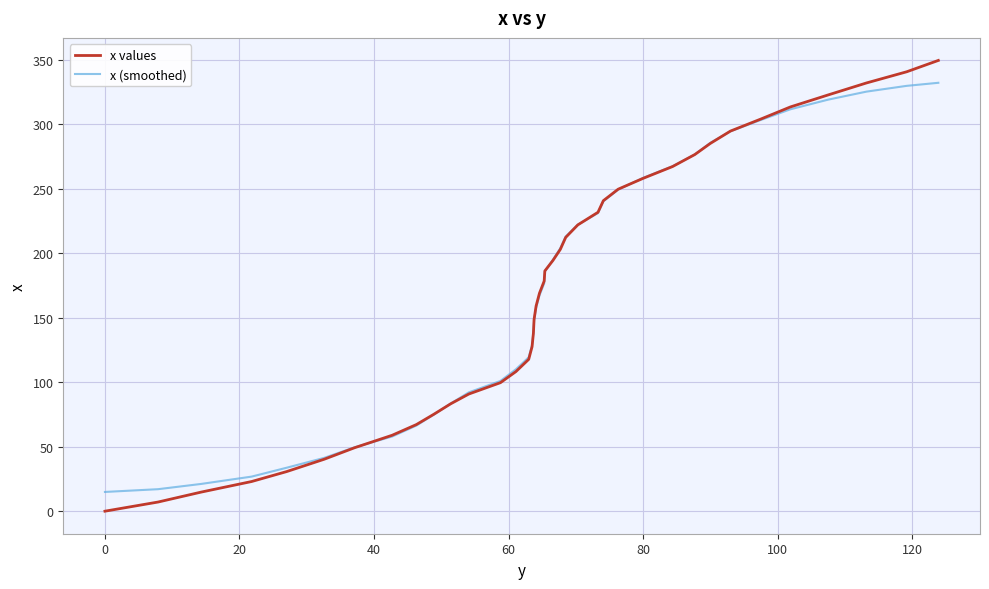

Which series has the largest range (max minus min)?

x values